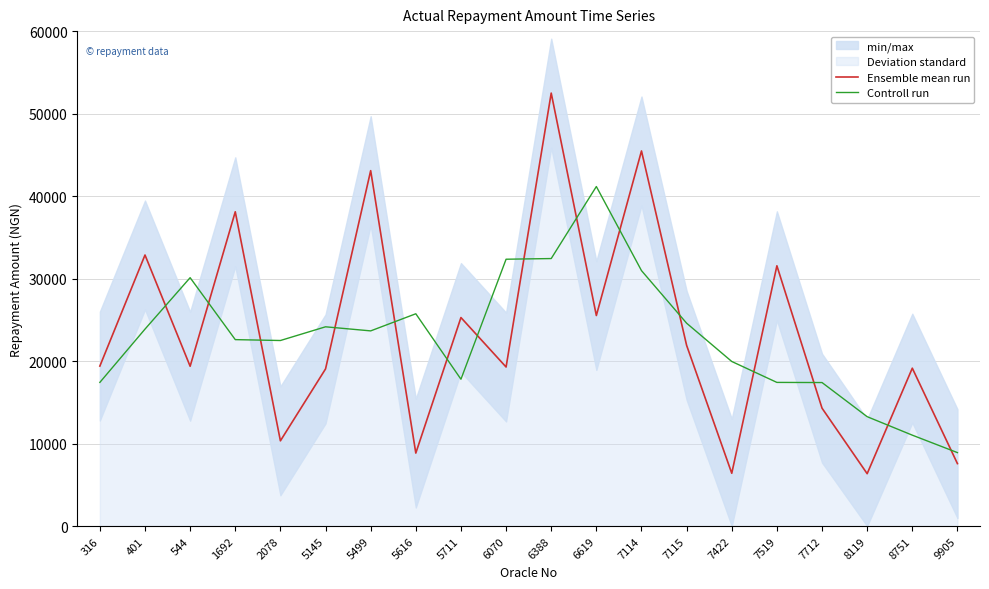

True or false: Ensemble mean run and Controll run cross at least once.

True